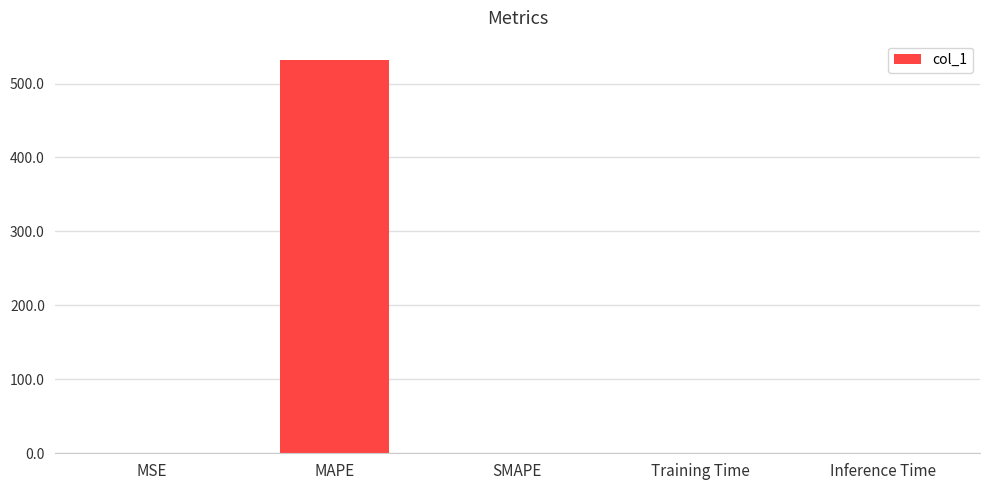

Which label corresponds to the largest value in the chart?

MAPE